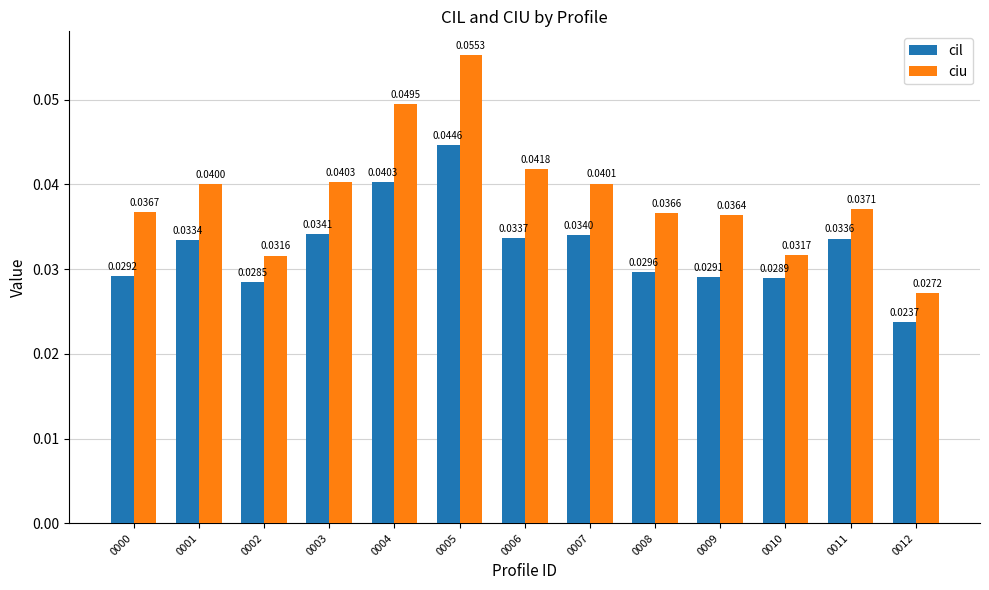

Rank the series at 0003 from highest to lowest value.

ciu, cil